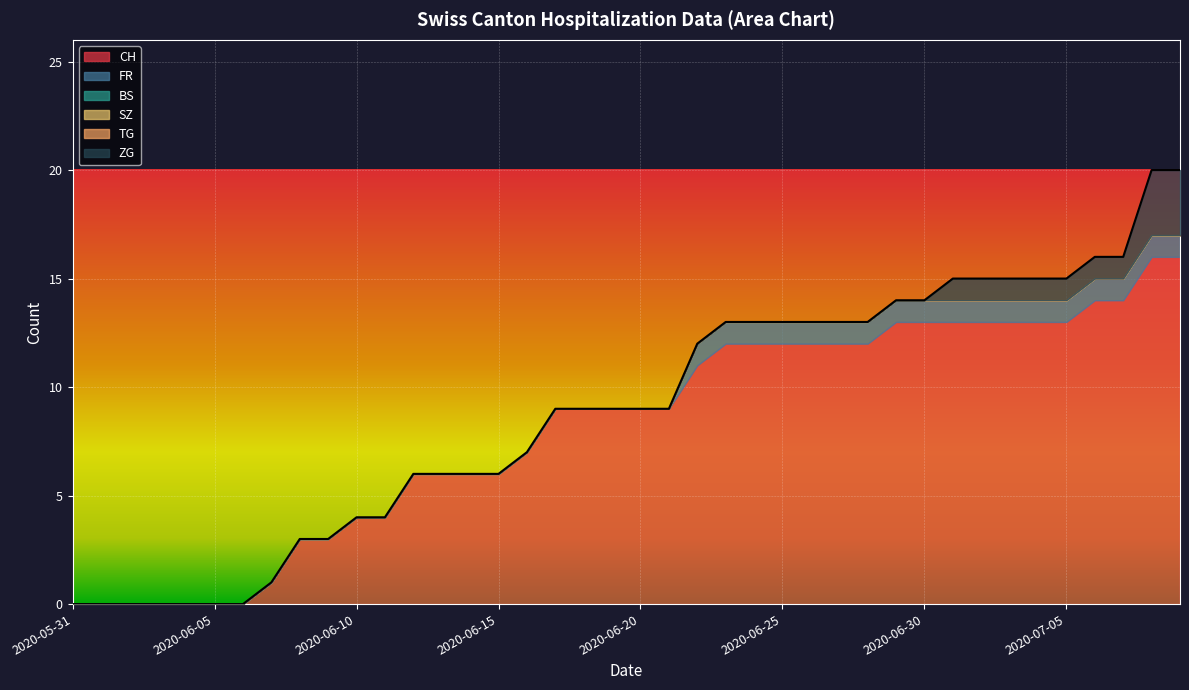

At which label is CH closest to 8?

2020-06-16